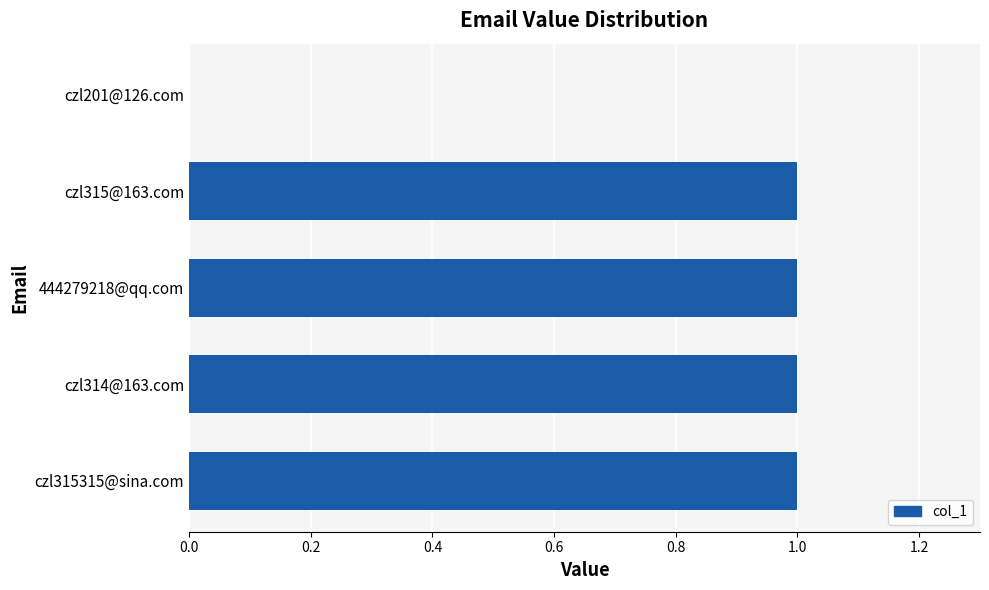

Count the number of categories in the chart.

5